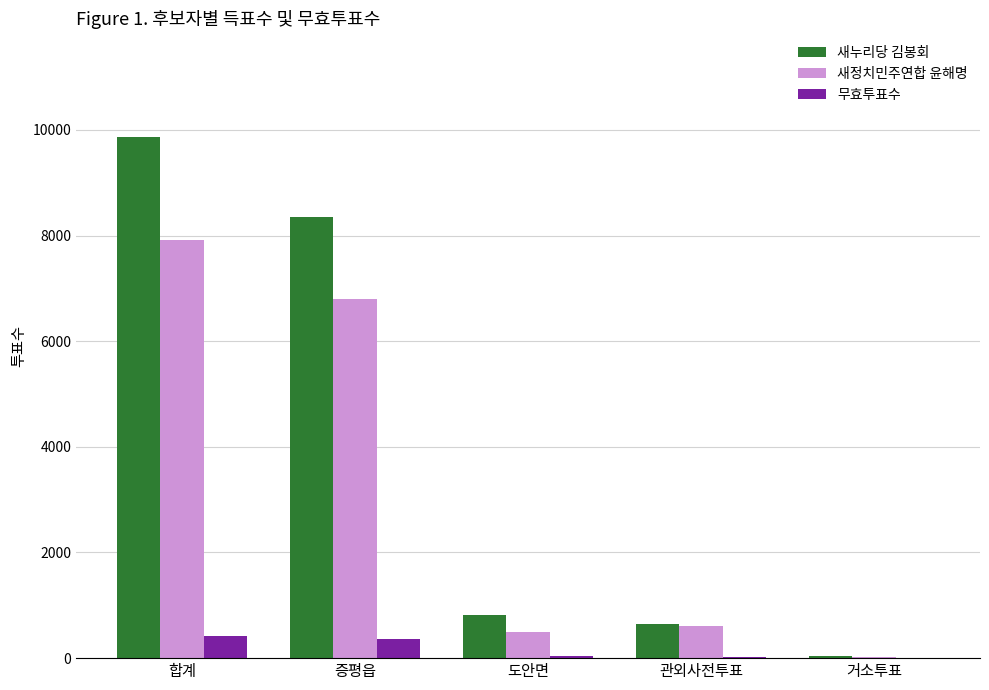

Which series has the largest total across all categories?

새누리당 김봉회